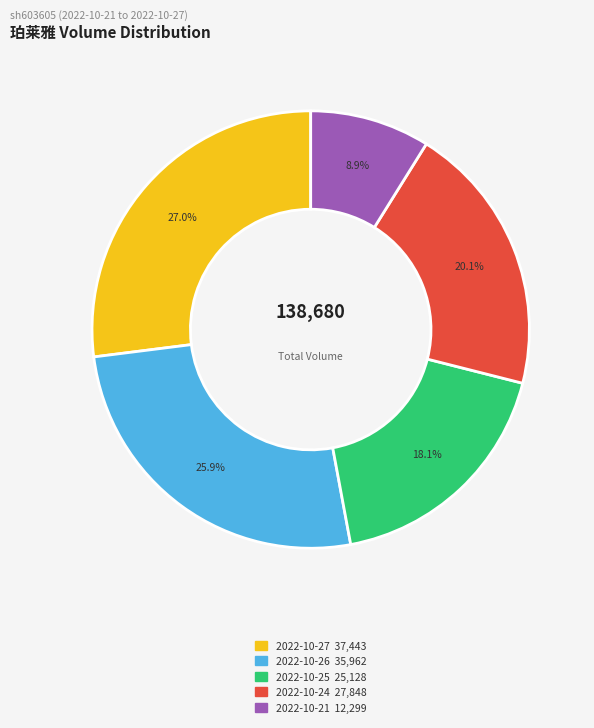

How many segments does this pie chart have?

5